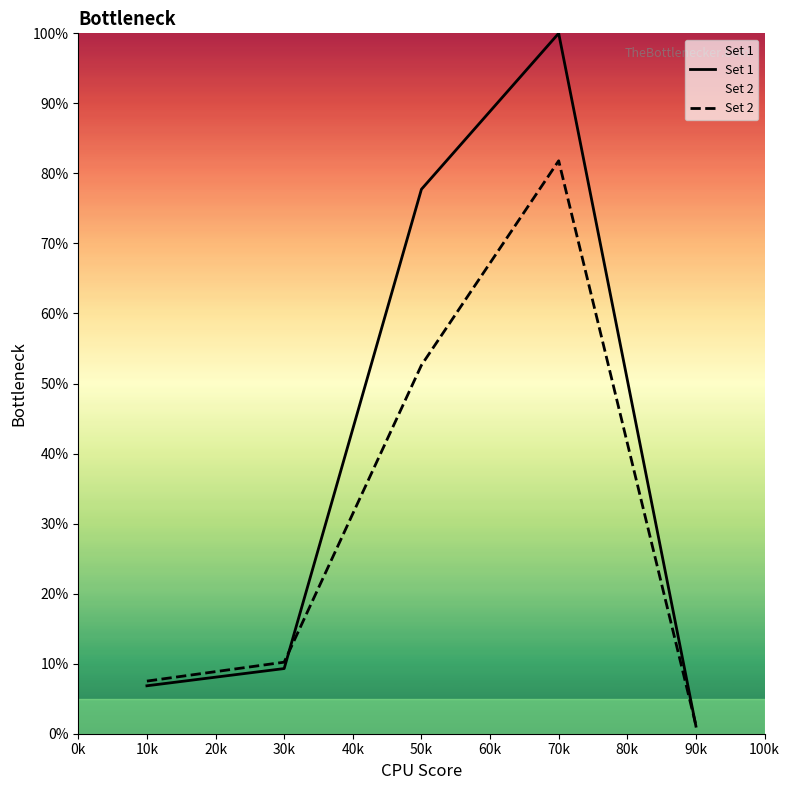

Which series ends up on top after the final intersection of Set 2 and Set 1?

Set 2